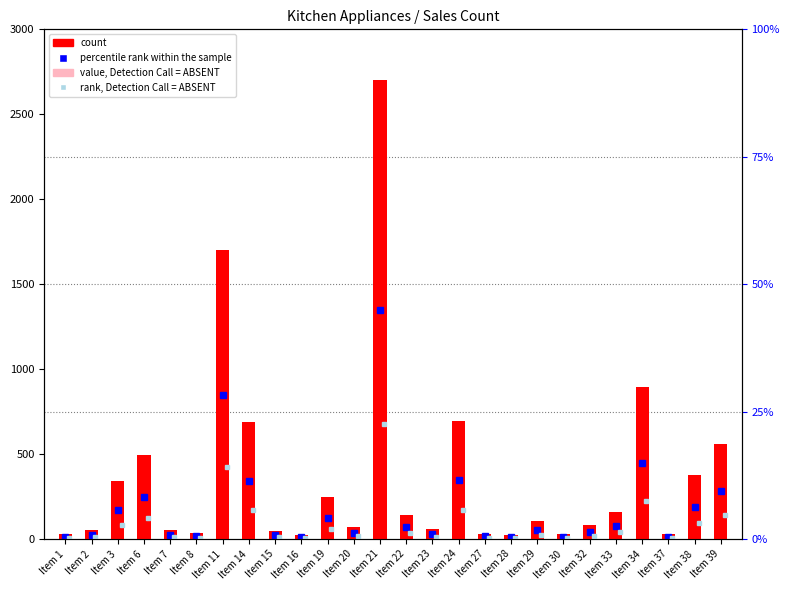

At which label is the value closest to 1361?

Item 11